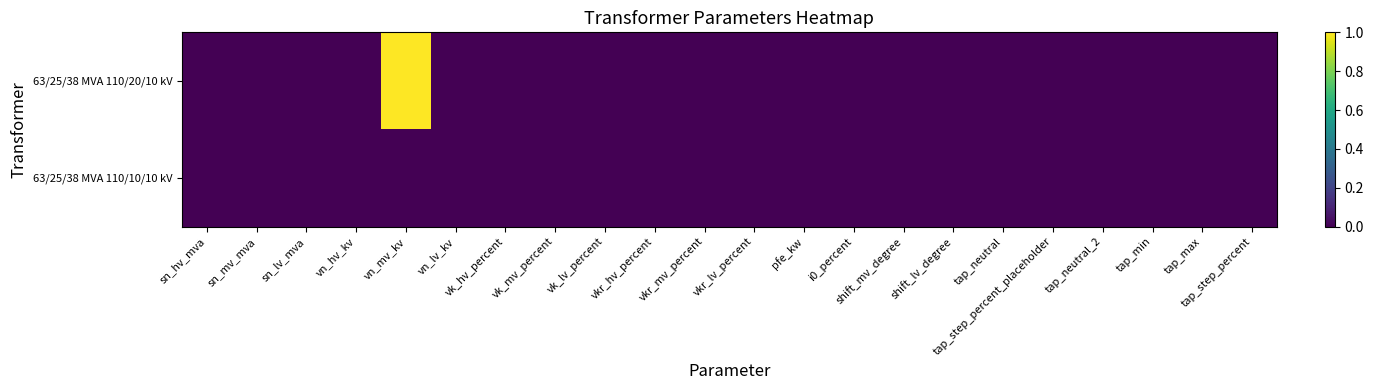

Rank the series at tap_min from lowest to highest value.

63/25/38 MVA 110/20/10 kV, 63/25/38 MVA 110/10/10 kV